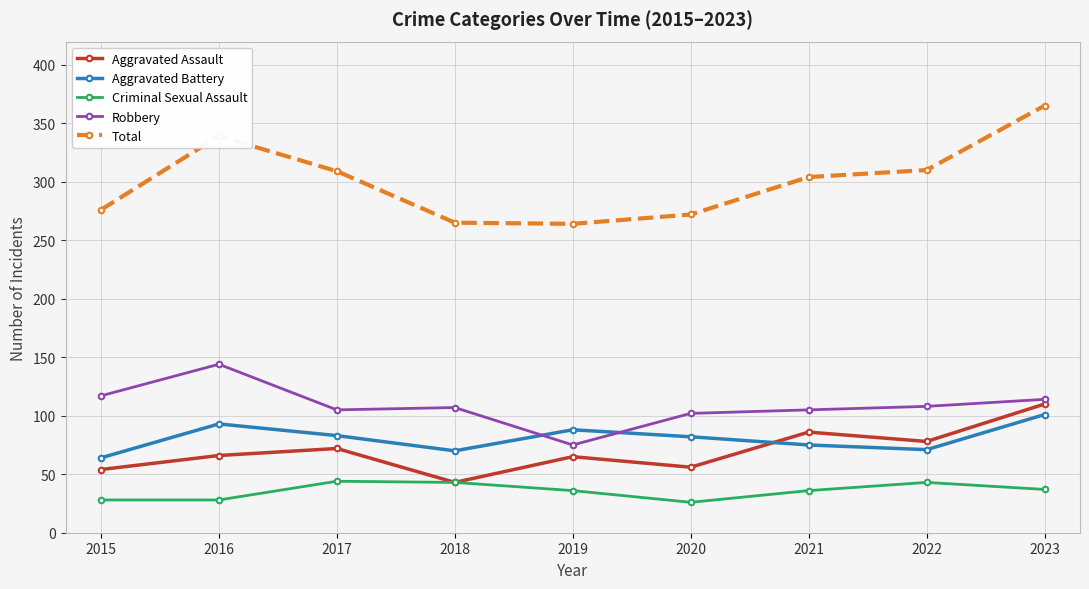

What is the minimum value for Total?

264